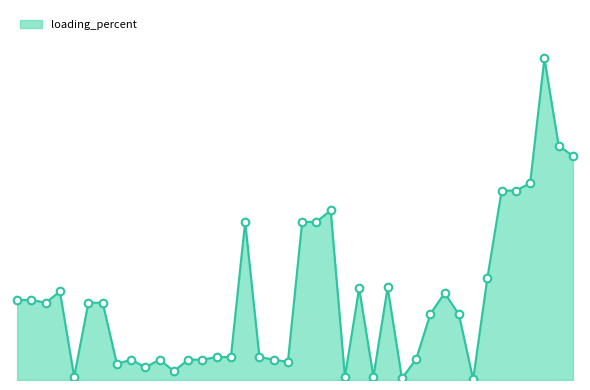

Is this an area chart (filled region under the line)?

Yes